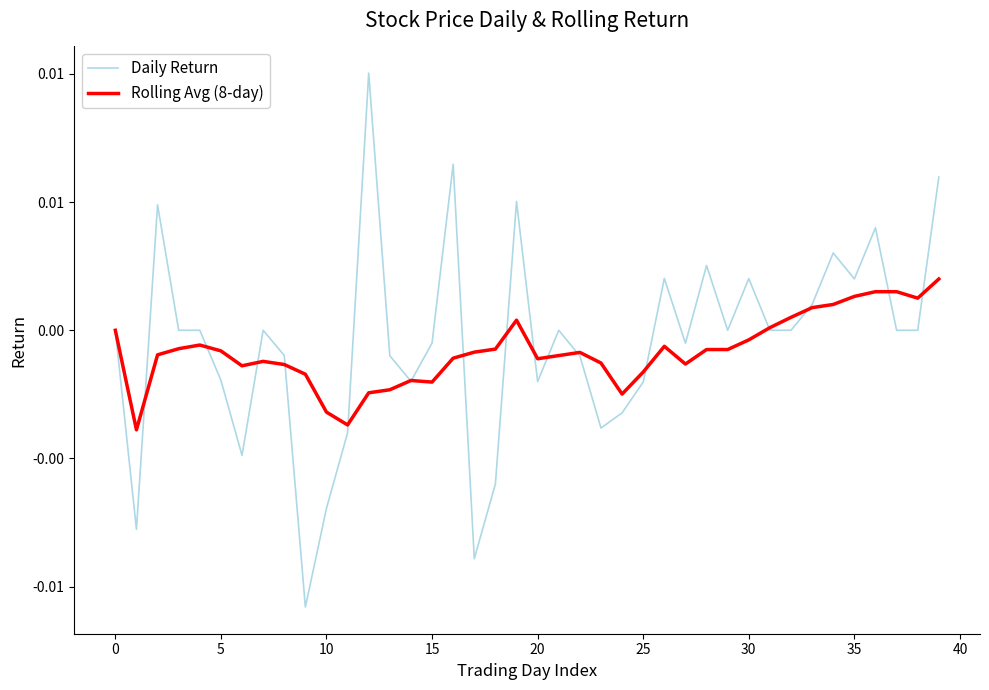

In Rolling Avg (8-day), how many points are higher than both neighbors (excluding endpoints)?

6